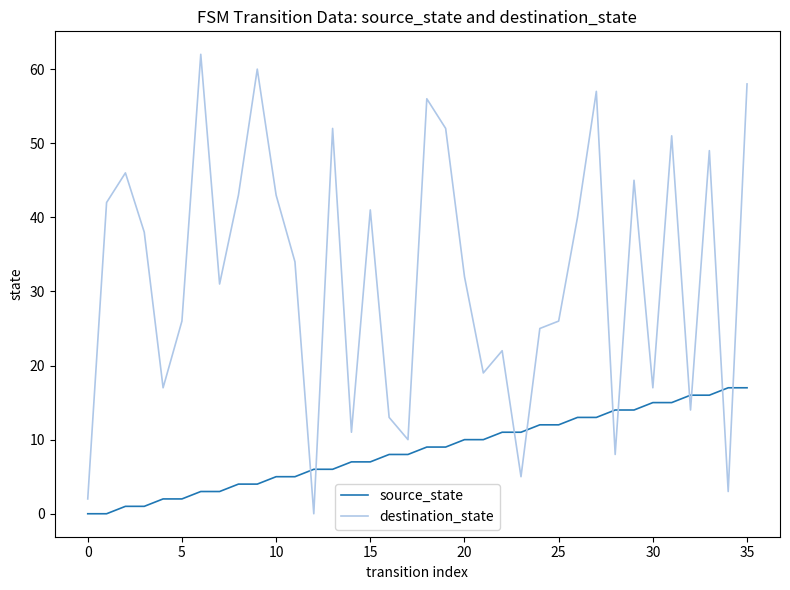

In destination_state, how many points are higher than both neighbors (excluding endpoints)?

11